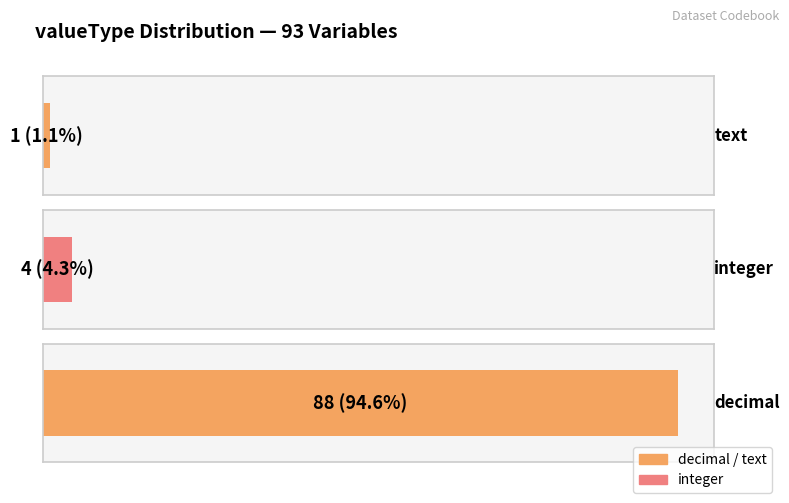

The chart shows a value of 0 at integer. True or false?

False